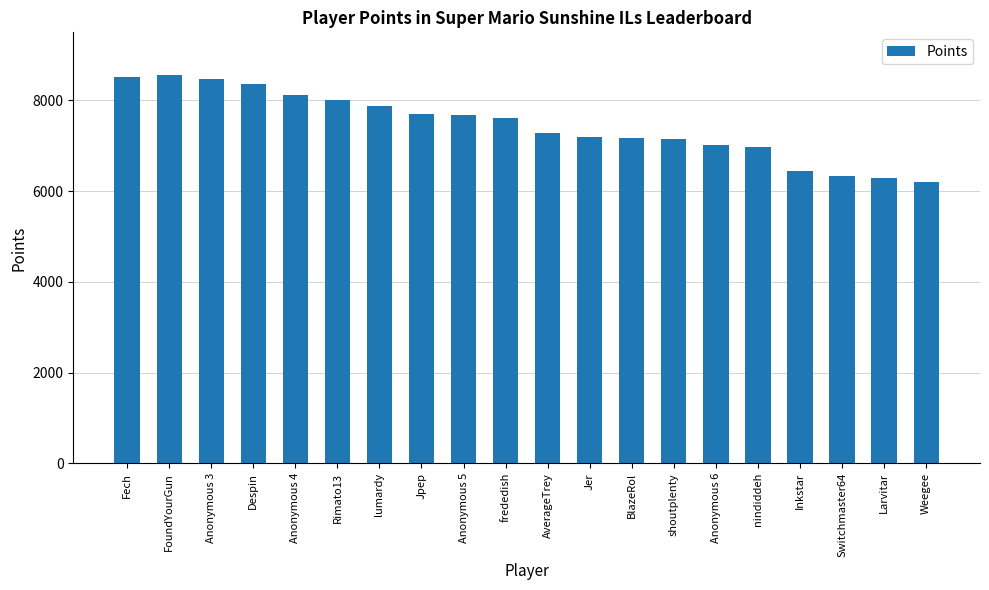

What is the smallest value displayed?

6195